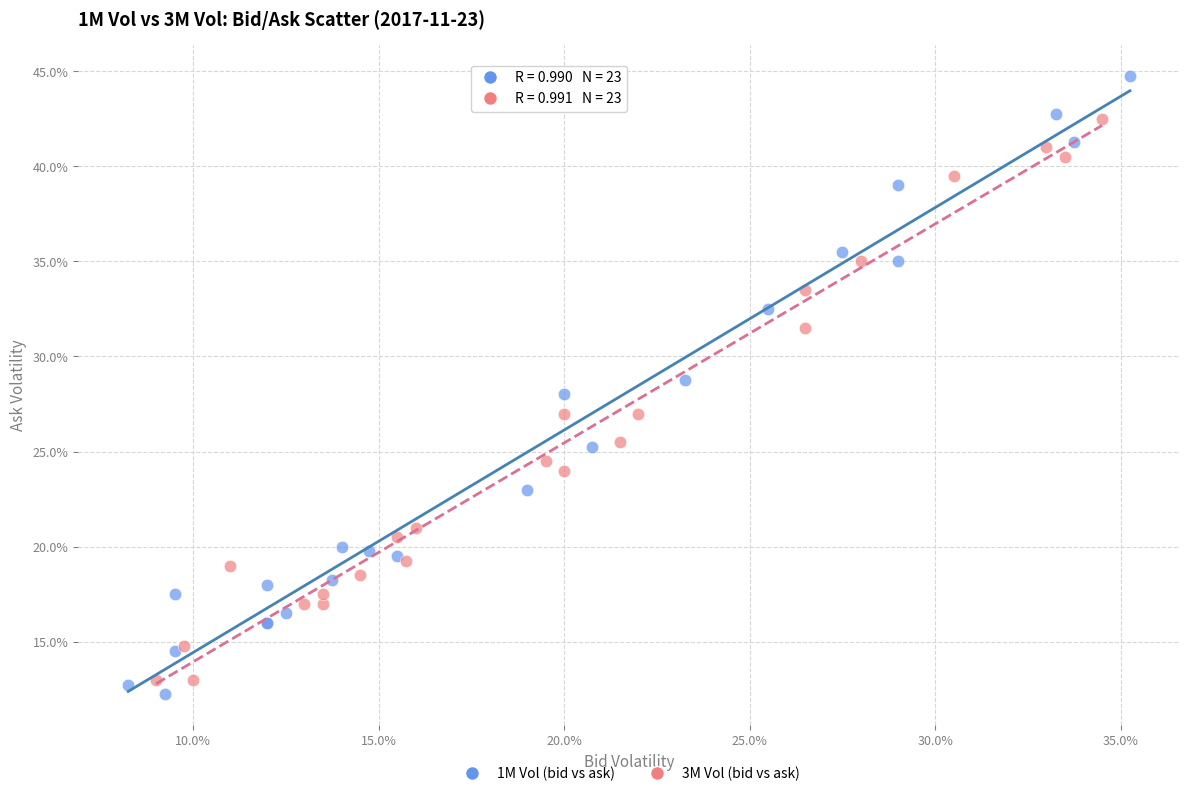

Which series reaches the minimum Y coordinate?

1M Vol (bid vs ask)